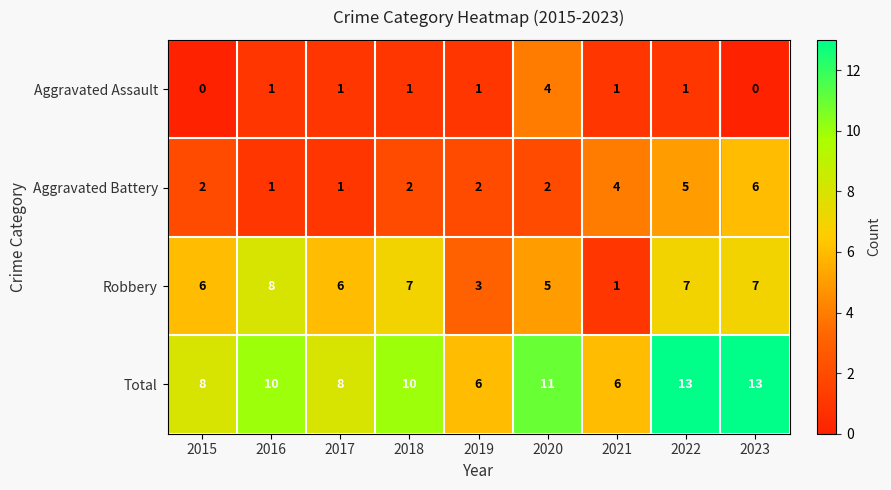

What is the maximum value shown in the chart?

13